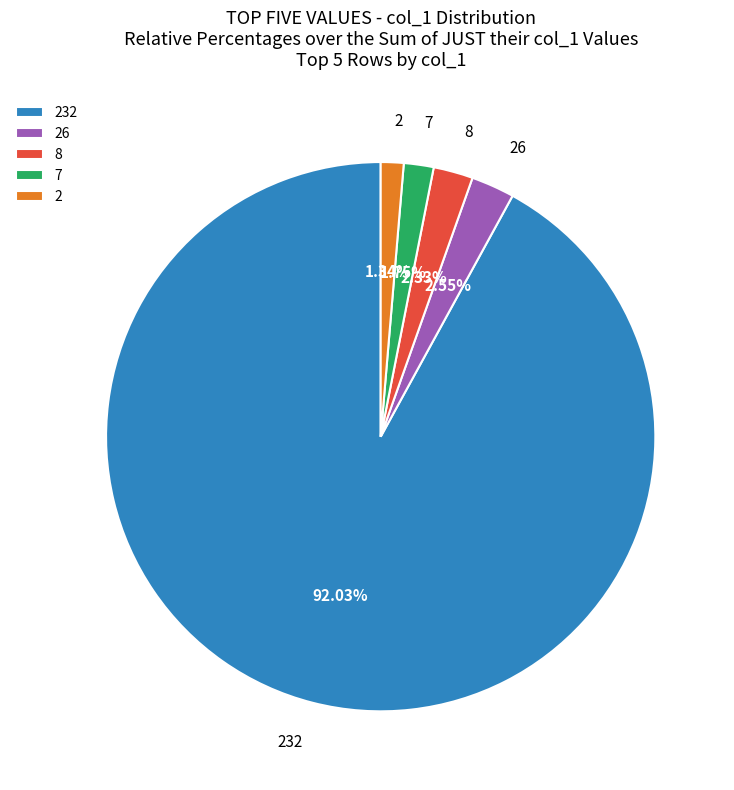

How many slices are in this pie chart?

5